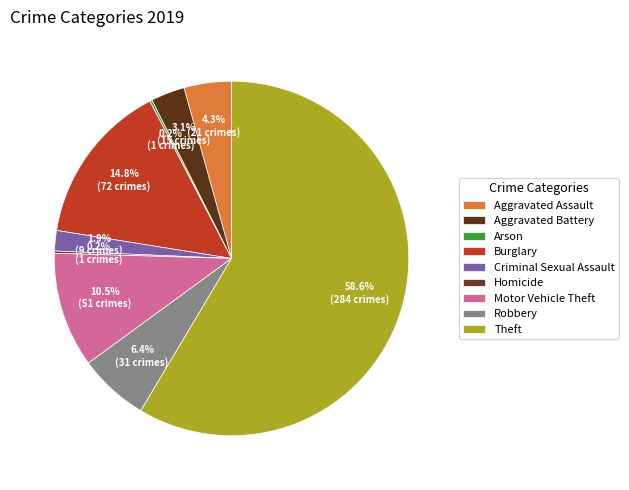

How many segments does this pie chart have?

9